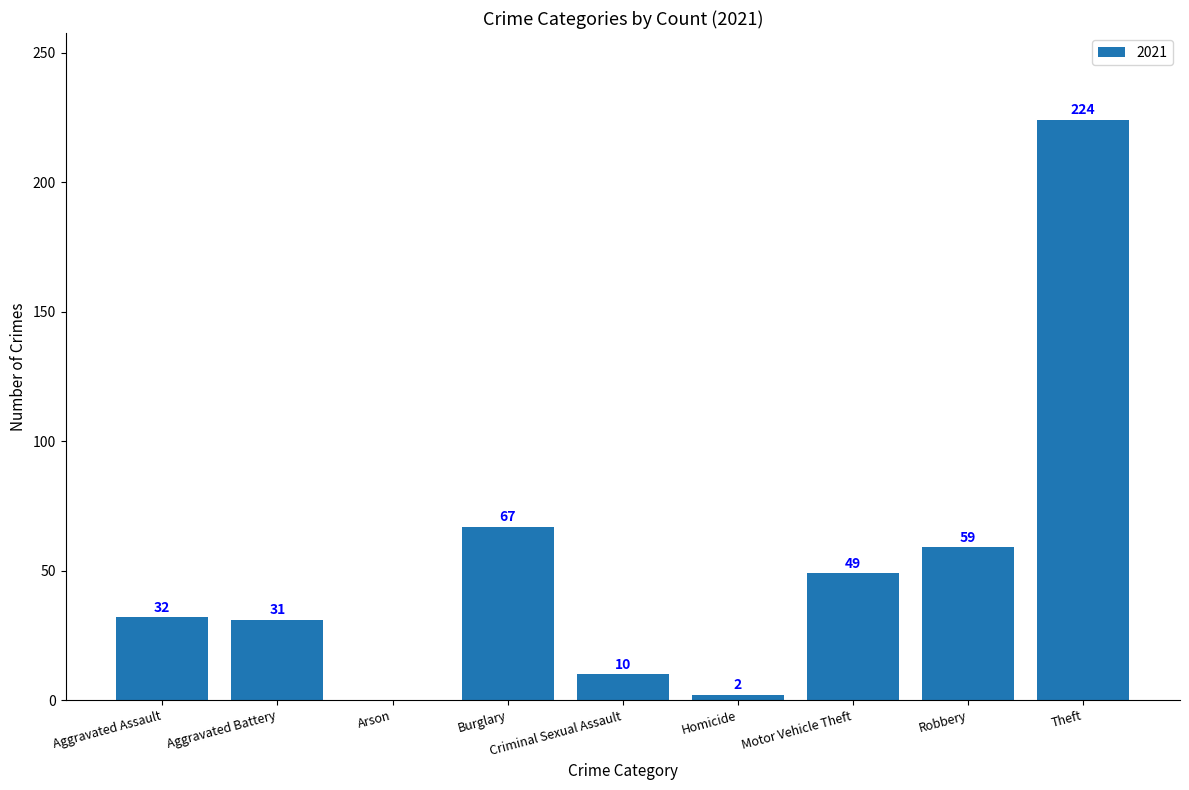

At which category does the chart reach its peak across all series?

Theft